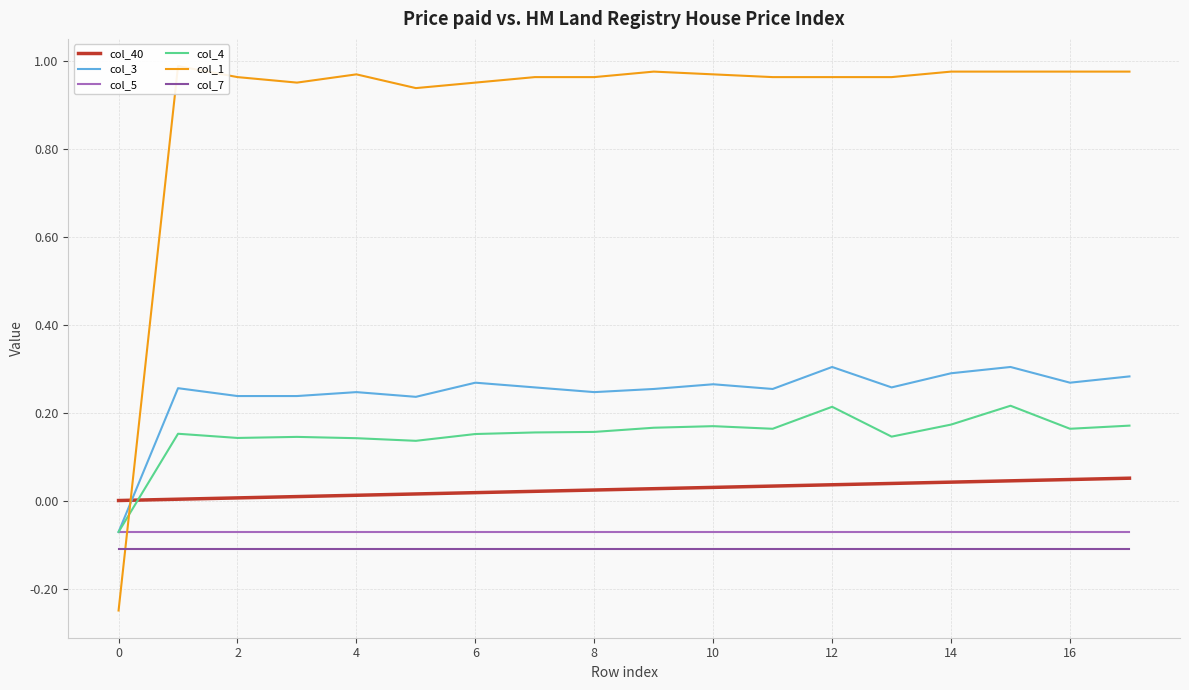

True or false: col_7 and col_3 intersect in this chart.

False